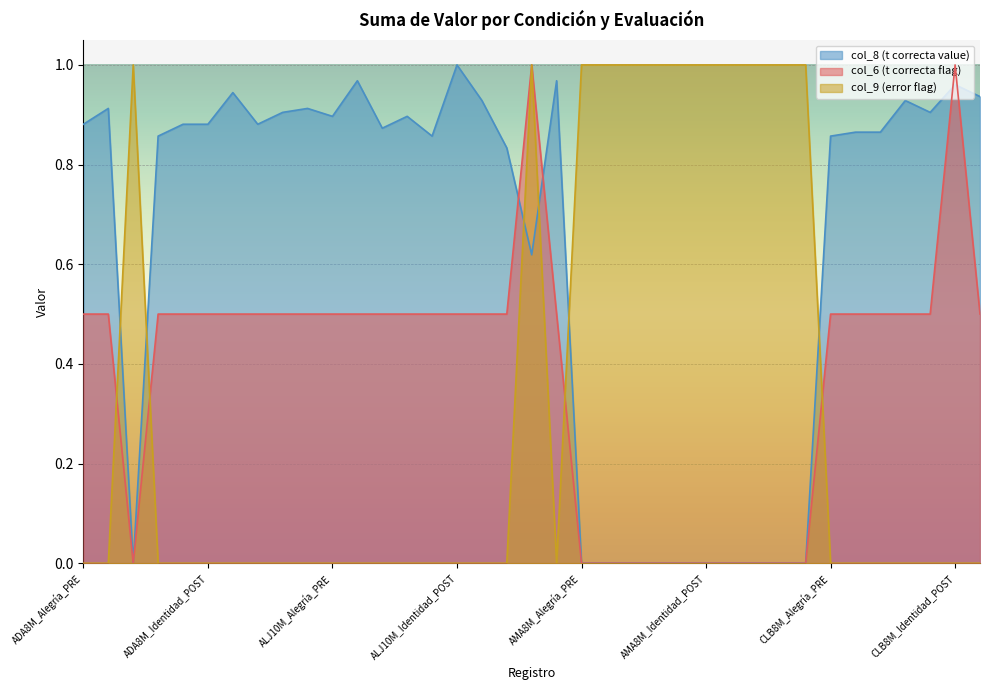

What is the spread (max minus min) of values at ADA8M_Alegría_PRE?

0.9